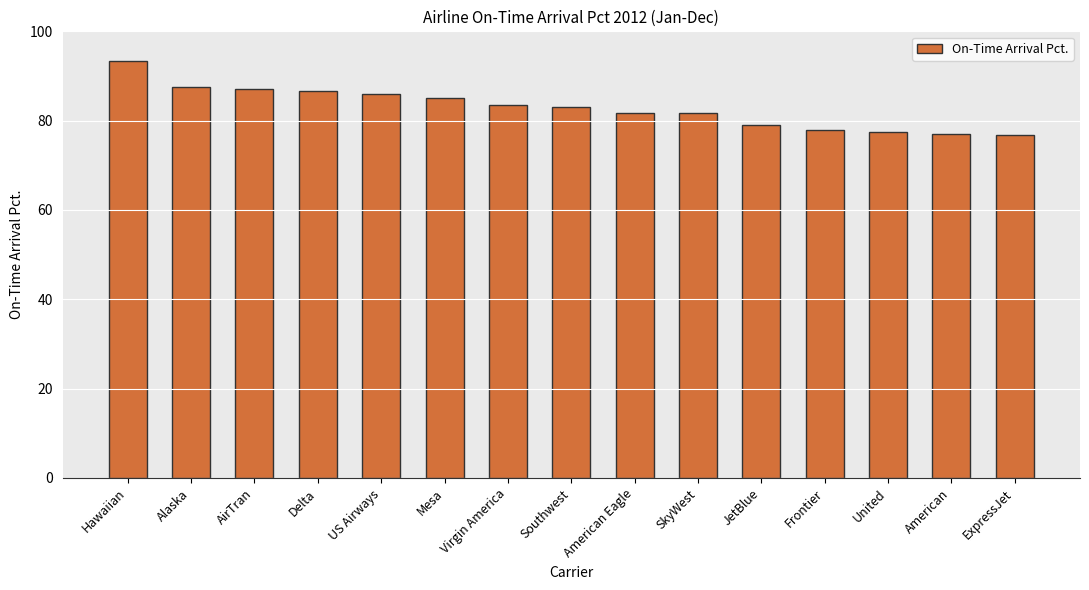

Read the value at JetBlue.

79.1